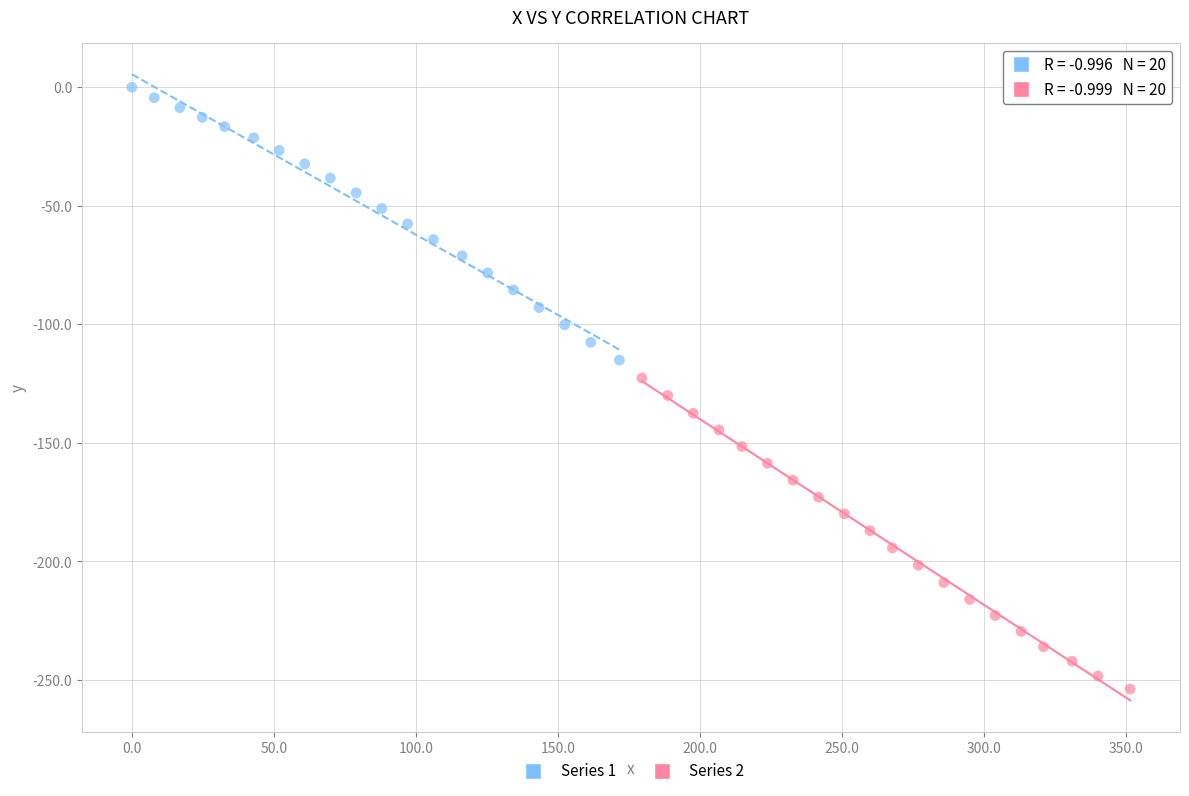

Which series reaches the maximum Y coordinate?

Series 1